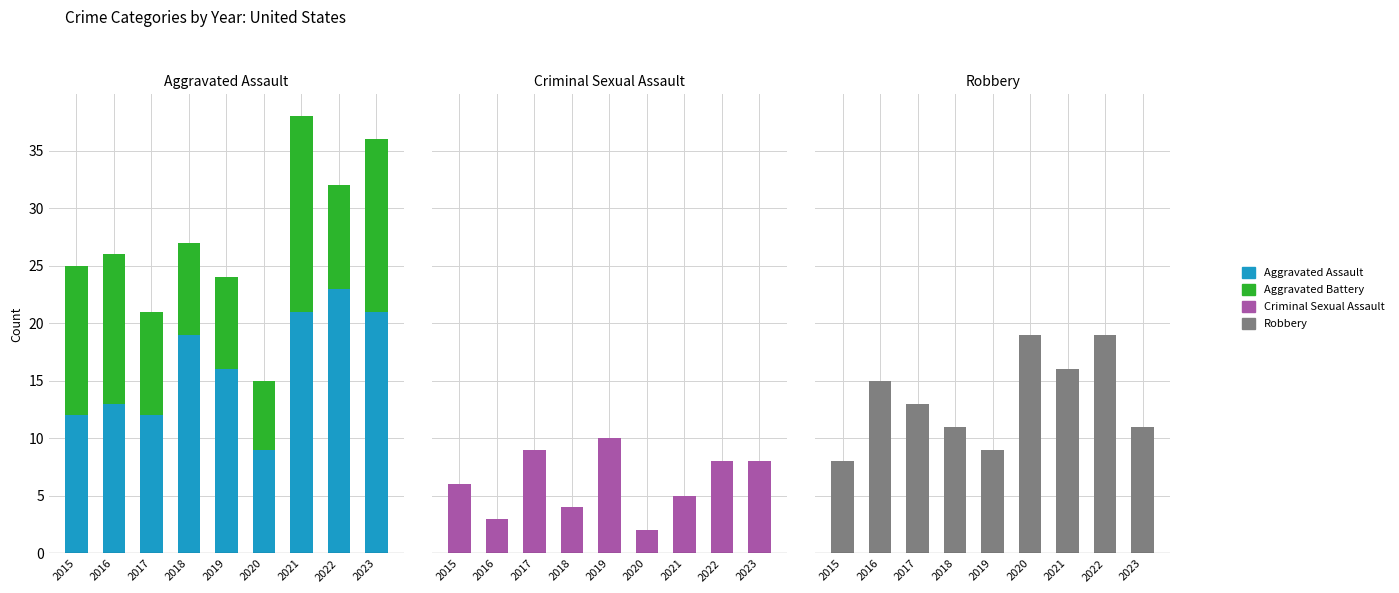

What is the value of the Aggravated Assault bar at the 7th from the left?

21